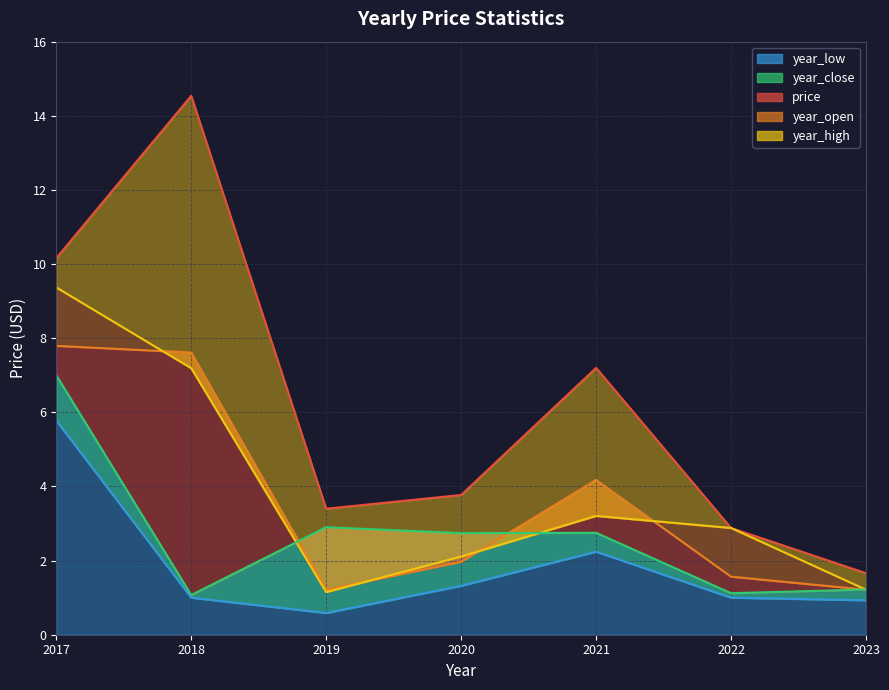

True or false: year_low and year_open cross at least once.

False